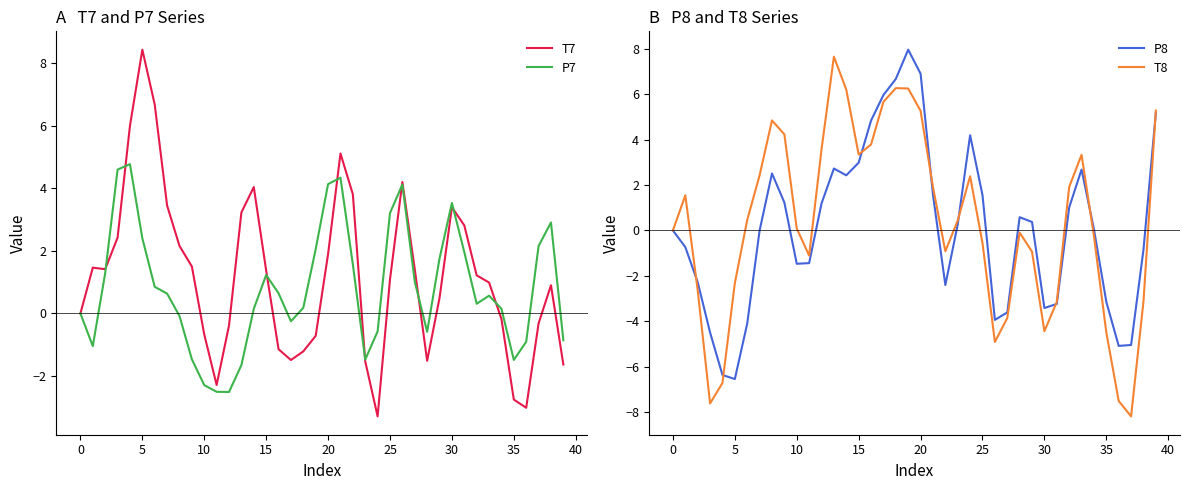

What is the total value across all series at 34?

-0.2